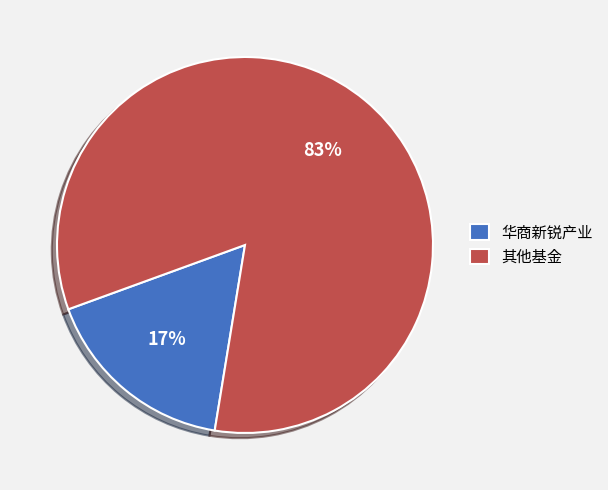

What is the ratio of the value at 其他基金 to the value at 华商新锐产业?

4.9